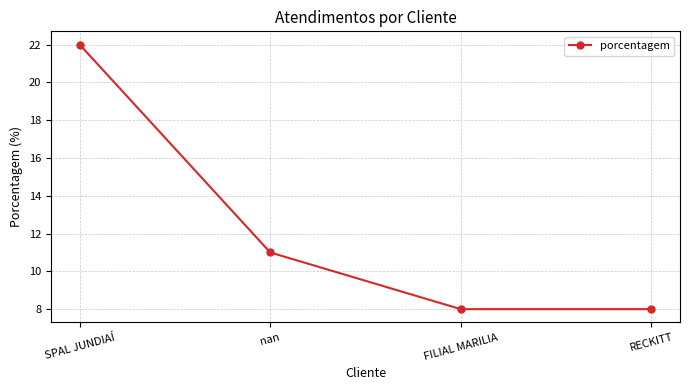

What is the minimum value shown in the chart?

8